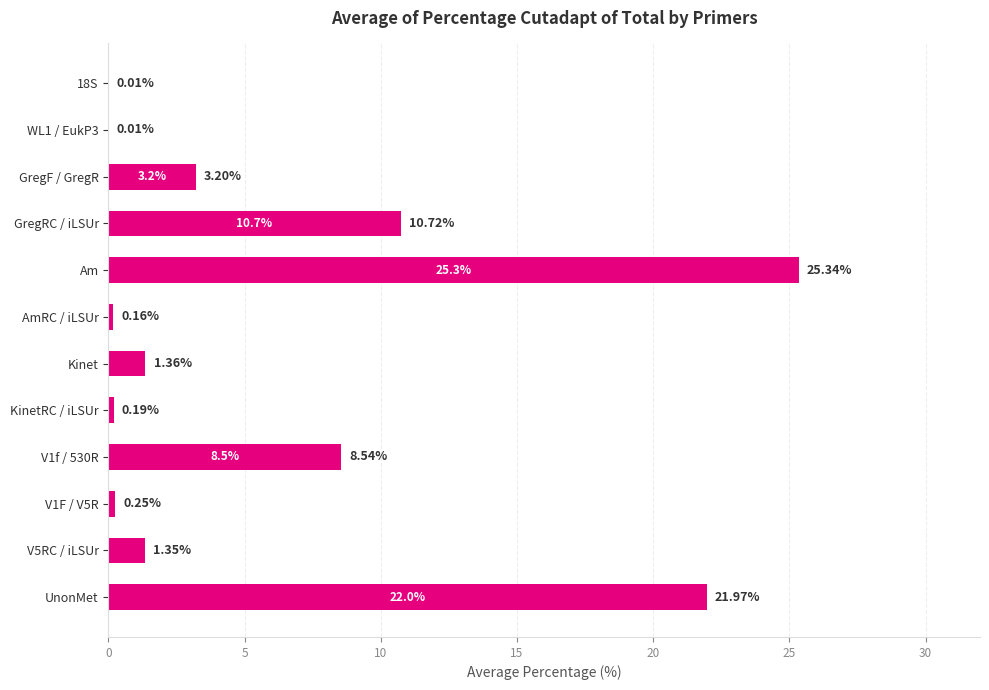

Which has a higher value, GregF / GregR or Kinet?

GregF / GregR